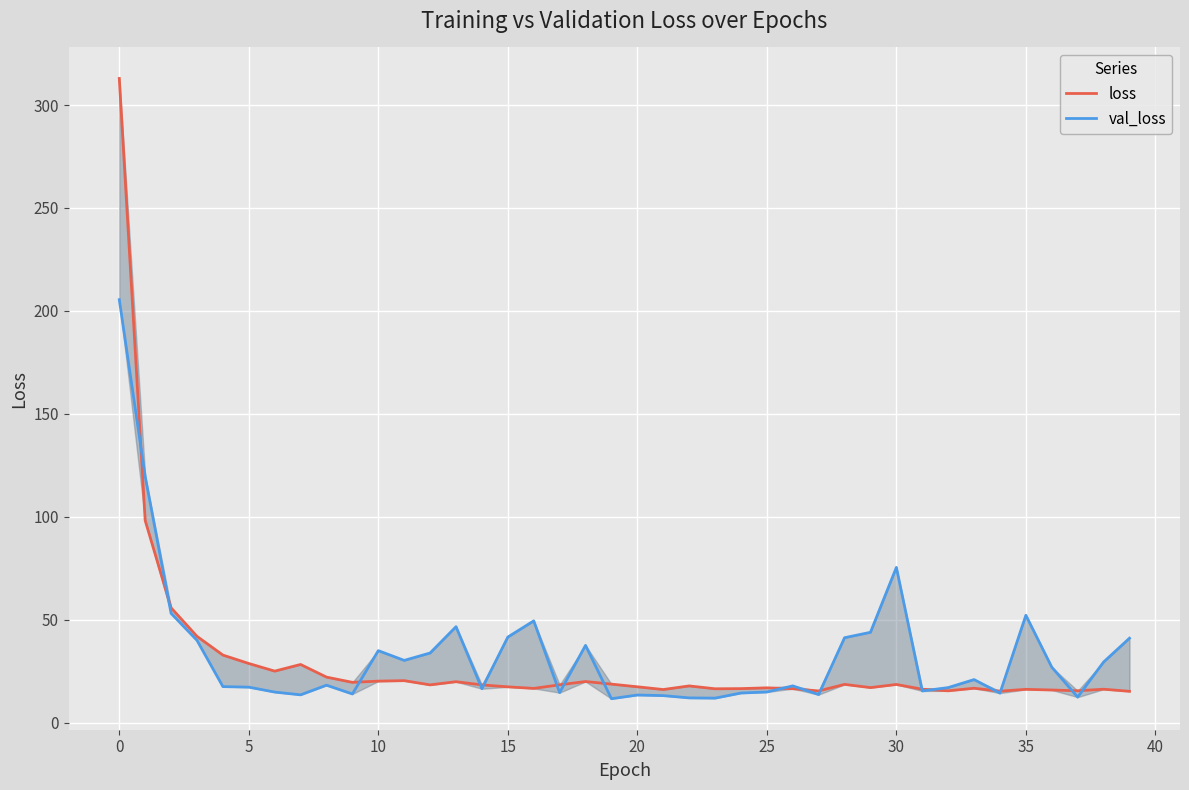

In loss, how many points are lower than both neighbors (excluding endpoints)?

11